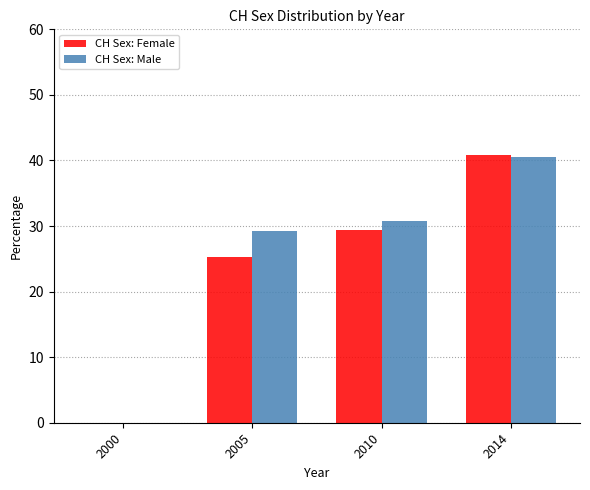

Reading left to right, list all the values displayed in this chart.

CH Sex: Female: 0.0	25.3	29.4	40.8
CH Sex: Male: 0.0	29.2	30.8	40.5